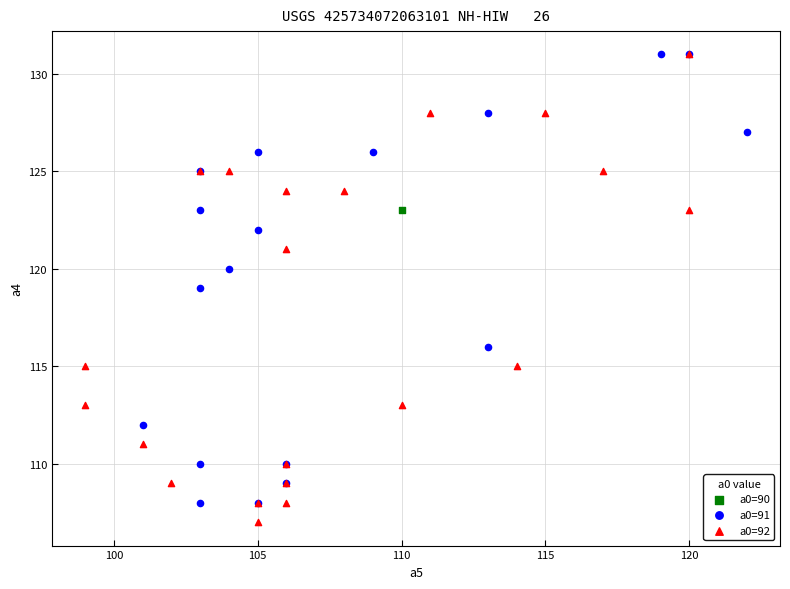

Which series reaches the minimum Y coordinate?

a0=92